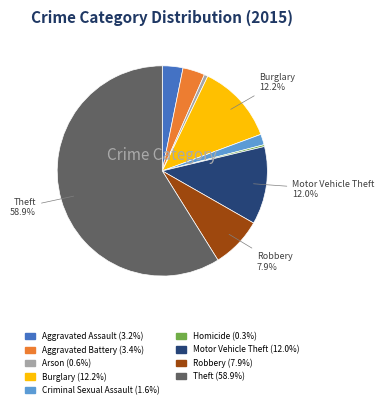

To the nearest percent, what portion does Motor Vehicle Theft represent?

12%